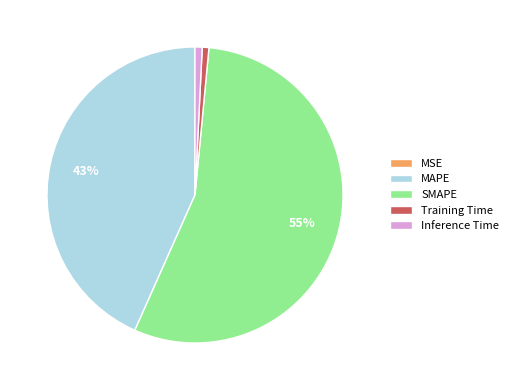

Does SMAPE represent more than half of the total?

Yes